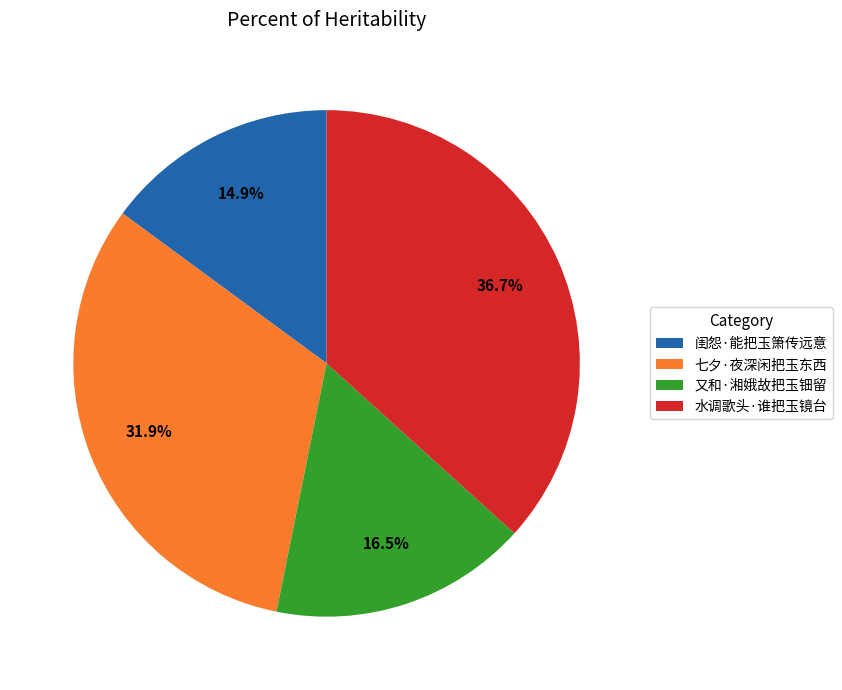

What is the smallest slice in the pie chart?

闺怨·能把玉箫传远意